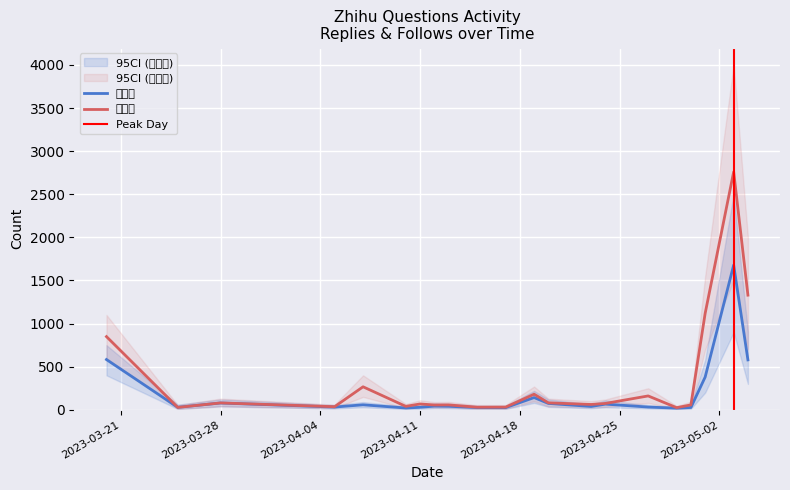

The 关注数 series shows 2760 at 2023-05-03. True or false?

True